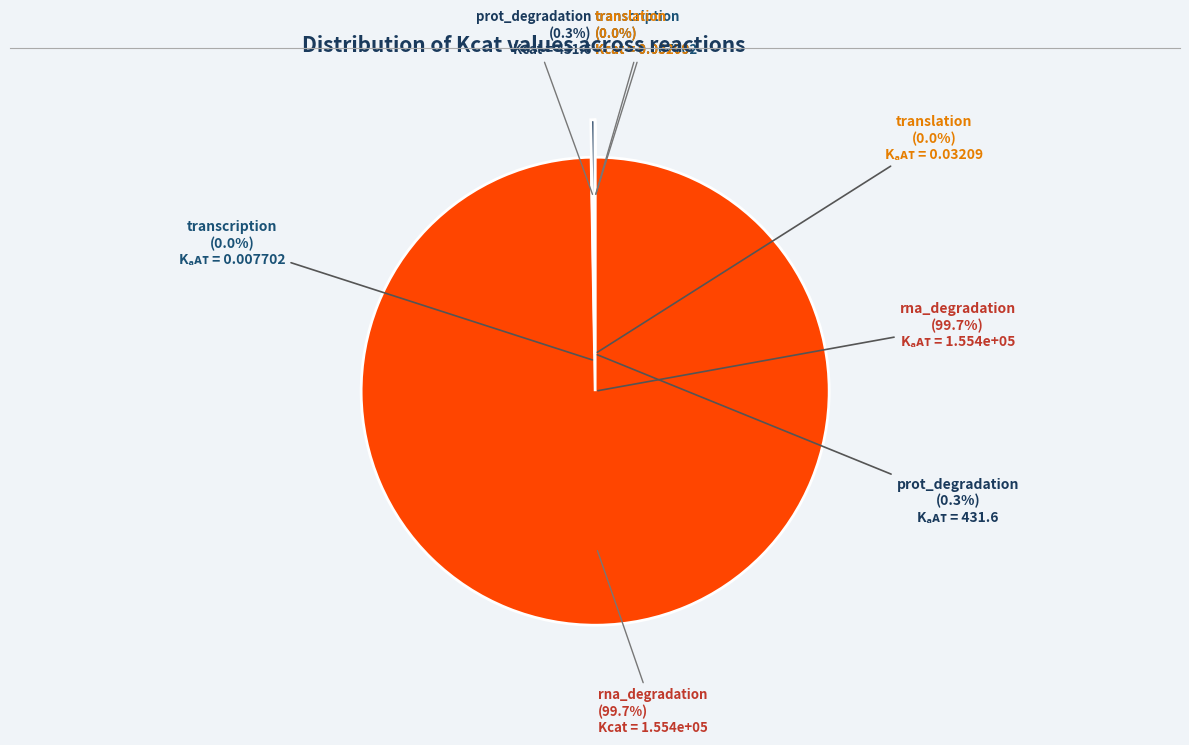

Which category has the biggest portion of the pie?

rna_degradation